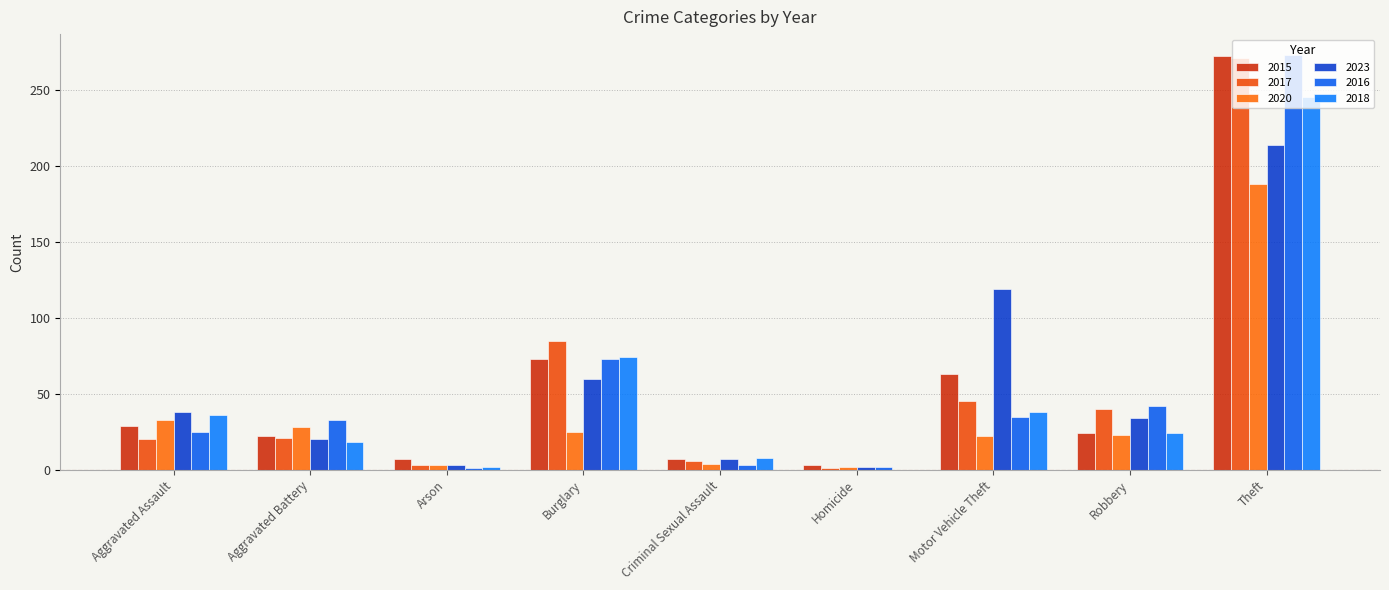

Count the number of categories in the chart.

9